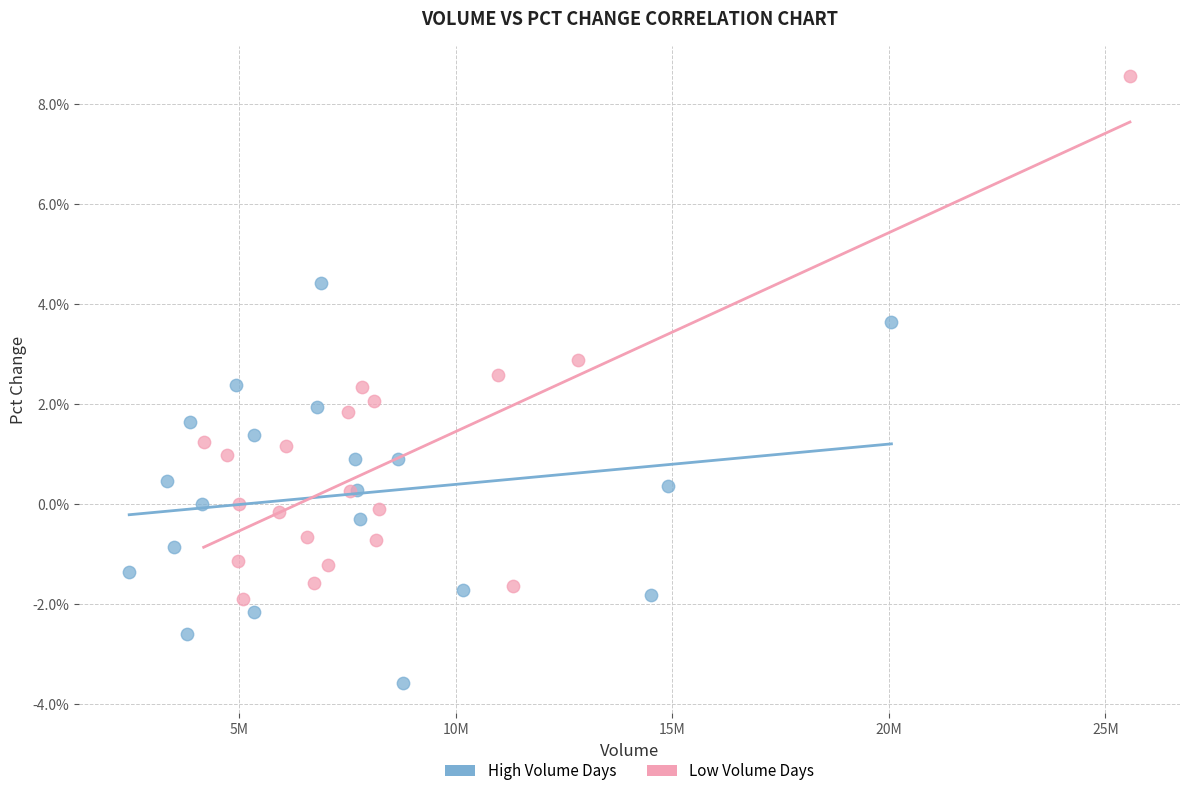

Which series reaches the maximum Y coordinate?

Low Volume Days